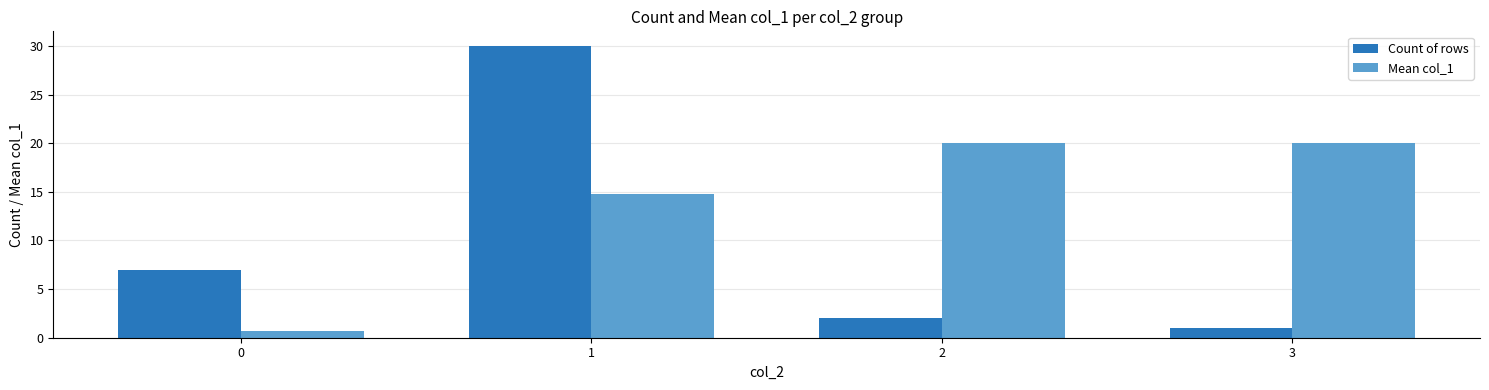

Which series has the widest spread of values?

Count of rows